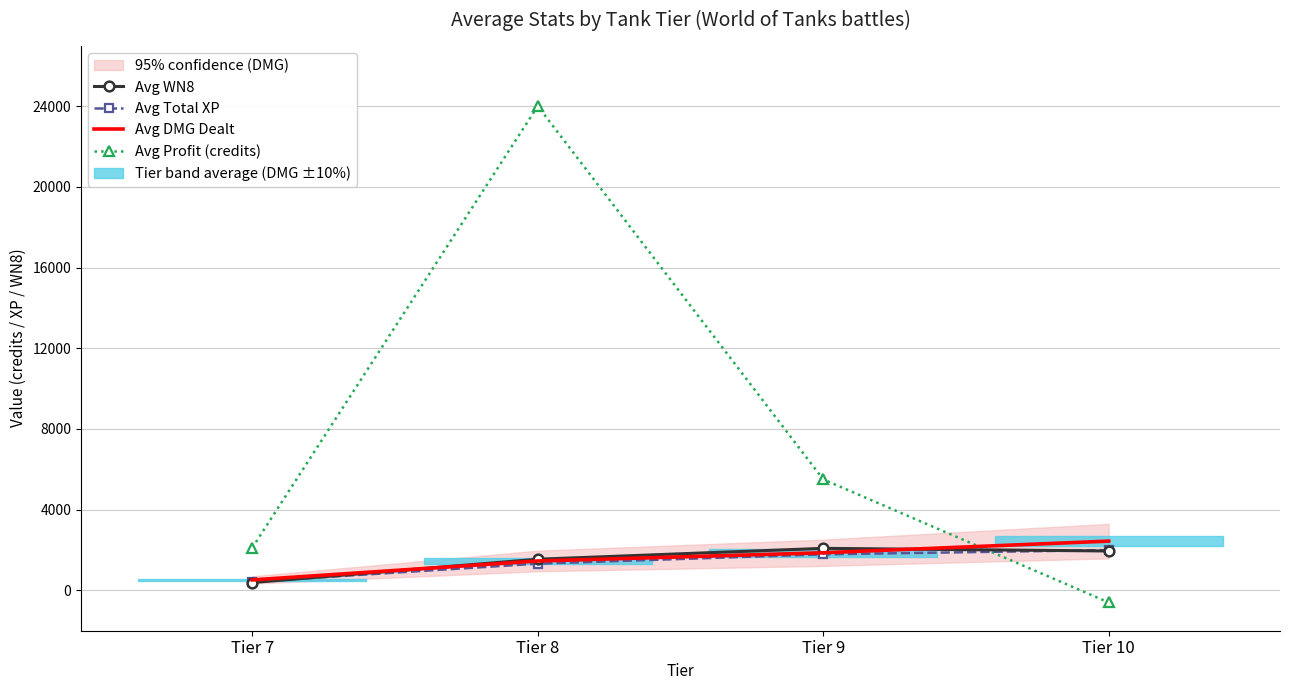

List the labels in order of Avg Profit (credits) value, largest first.

Tier 8, Tier 9, Tier 7, Tier 10